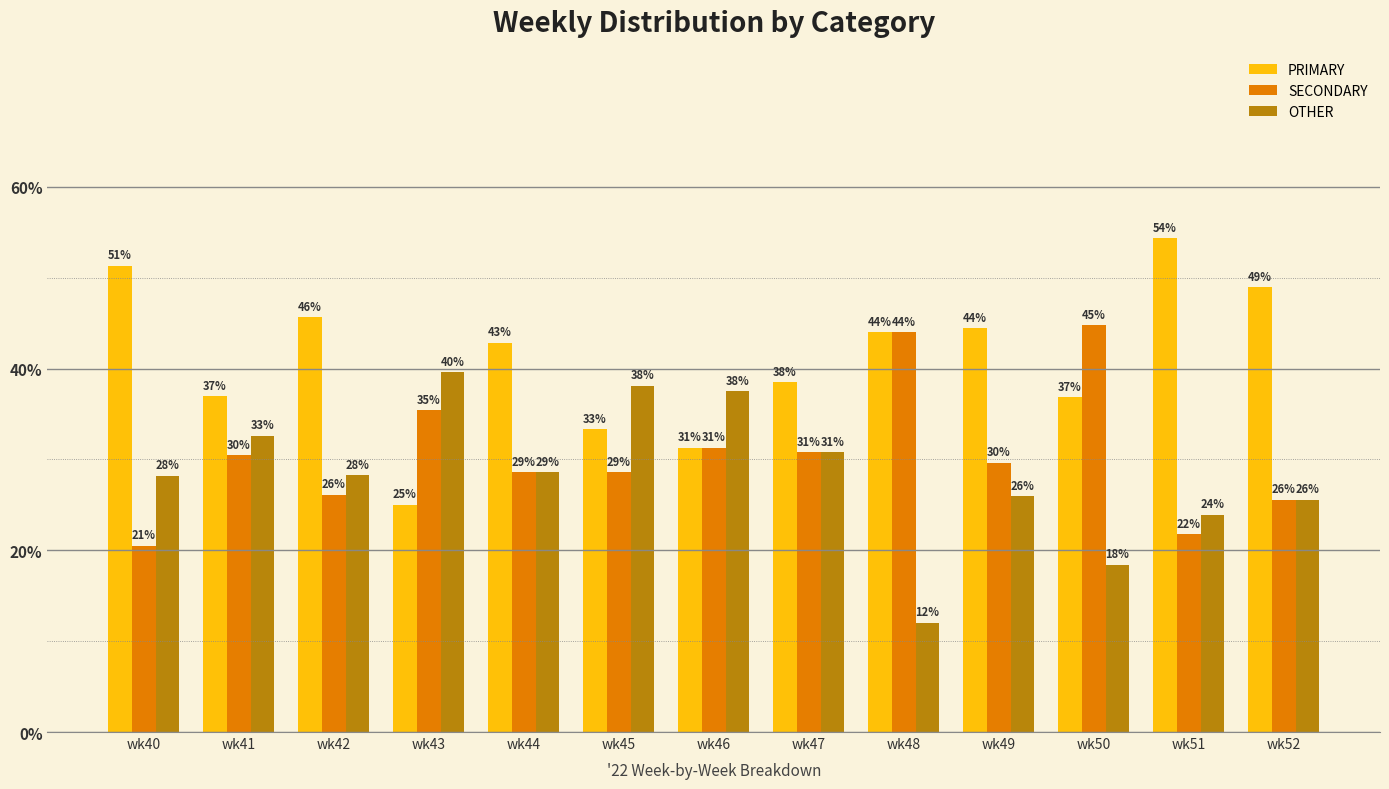

What are all the series names shown in the legend?

PRIMARY, SECONDARY, OTHER